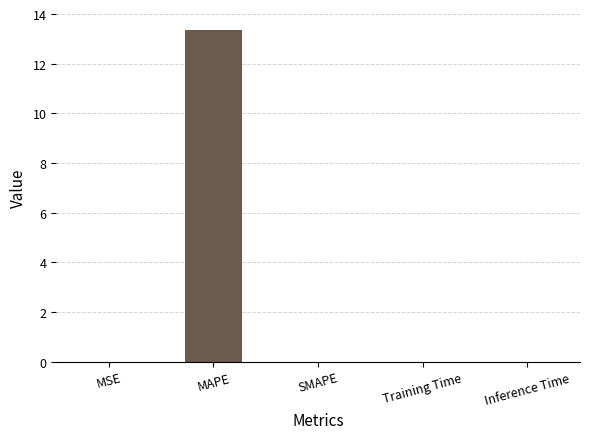

What is the maximum value shown in the chart?

13.4